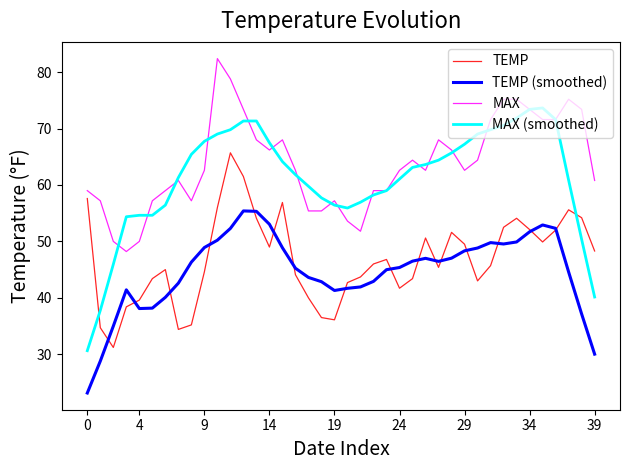

After their last crossing, which series has the higher values: TEMP or MAX (smoothed)?

TEMP